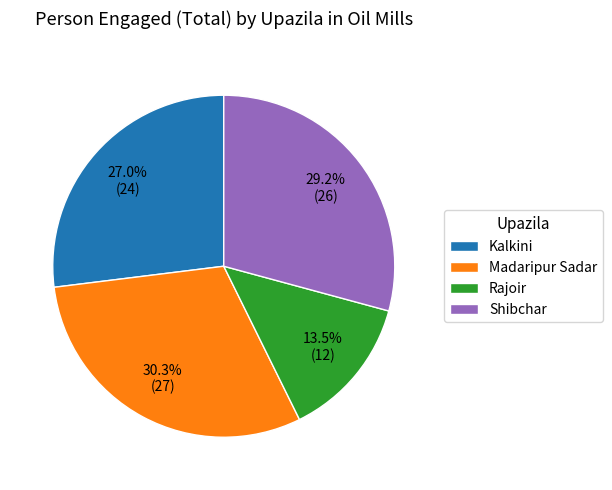

Which slice is the smallest?

Rajoir